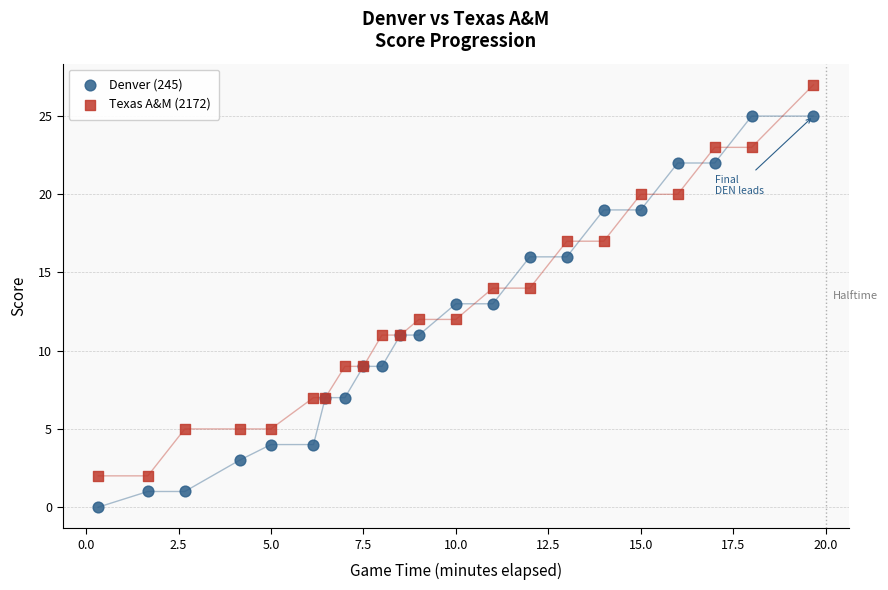

Which series reaches the minimum Y coordinate?

Denver (245)